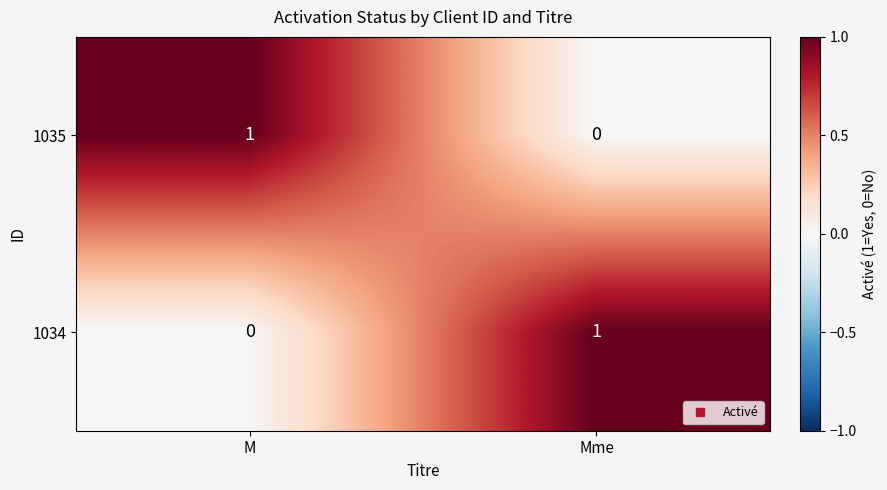

Reading left to right, what are all the values shown in this chart?

1035: M=1	Mme=0
1034: M=0	Mme=1